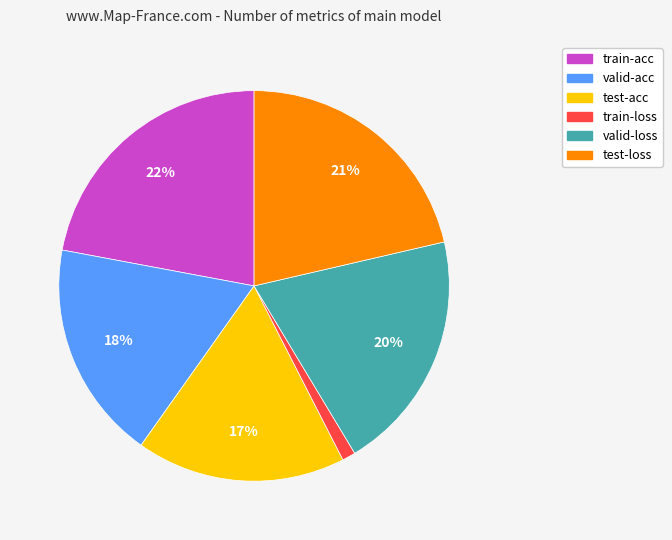

How many slices are in this pie chart?

6